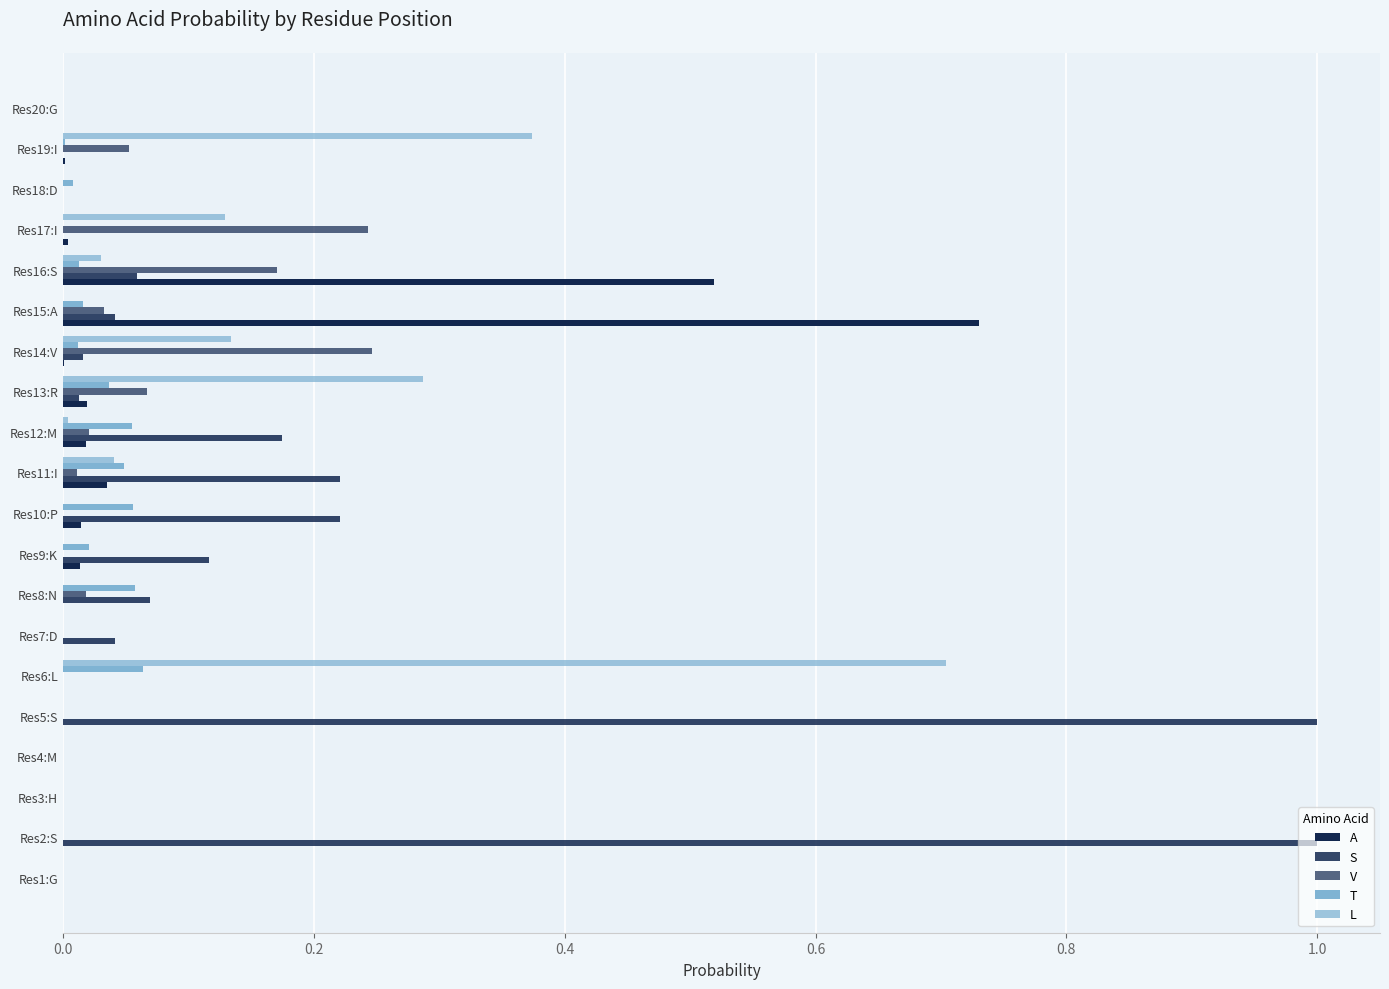

How many categories are shown in the chart?

20